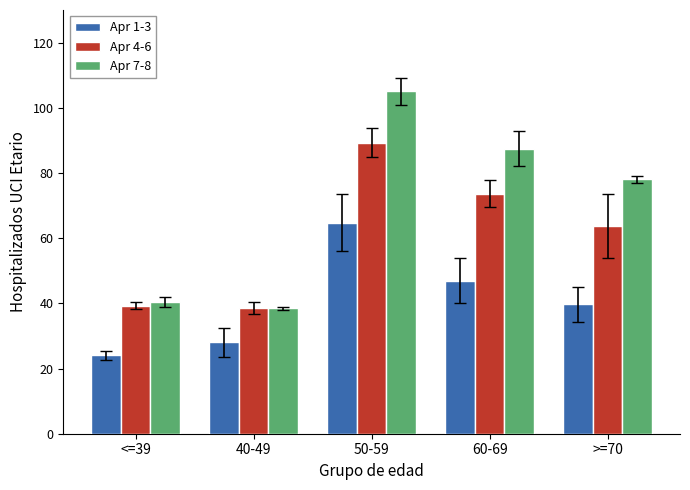

True or false: Apr 7-8 has a value of 66.1 at <=39.

False